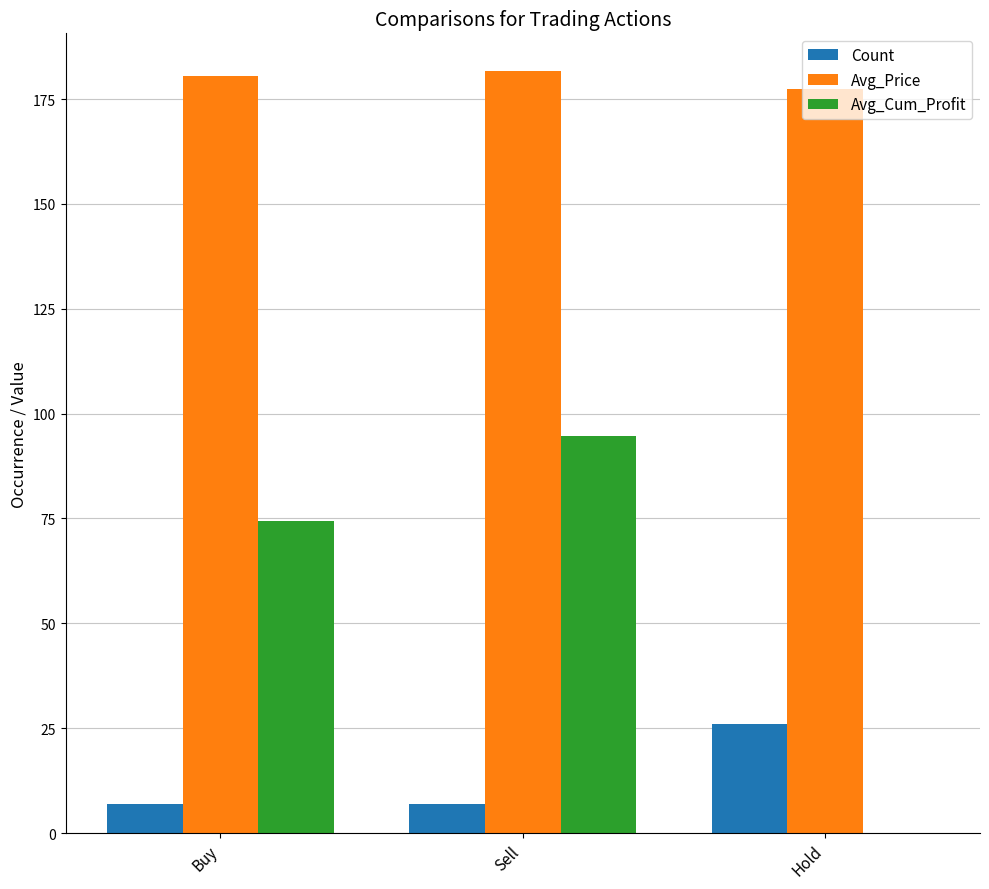

The value of Avg_Cum_Profit at Buy is 99.4. True or false?

False